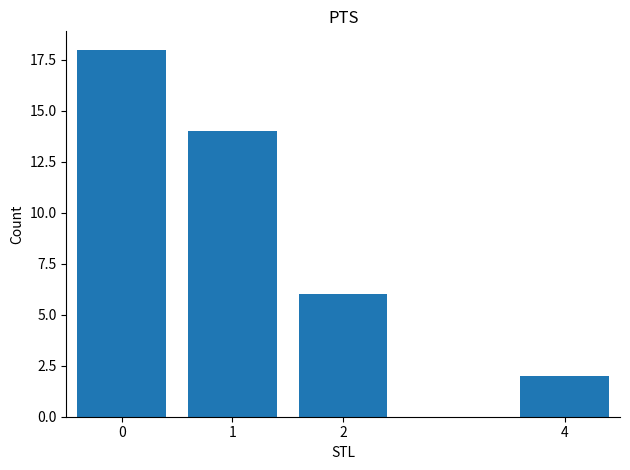

Read the value at 1.

14